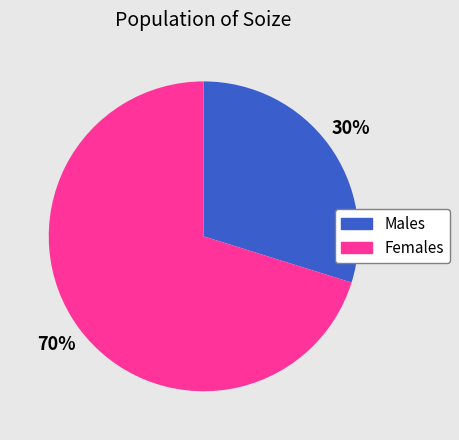

Does any single category account for the majority?

Yes